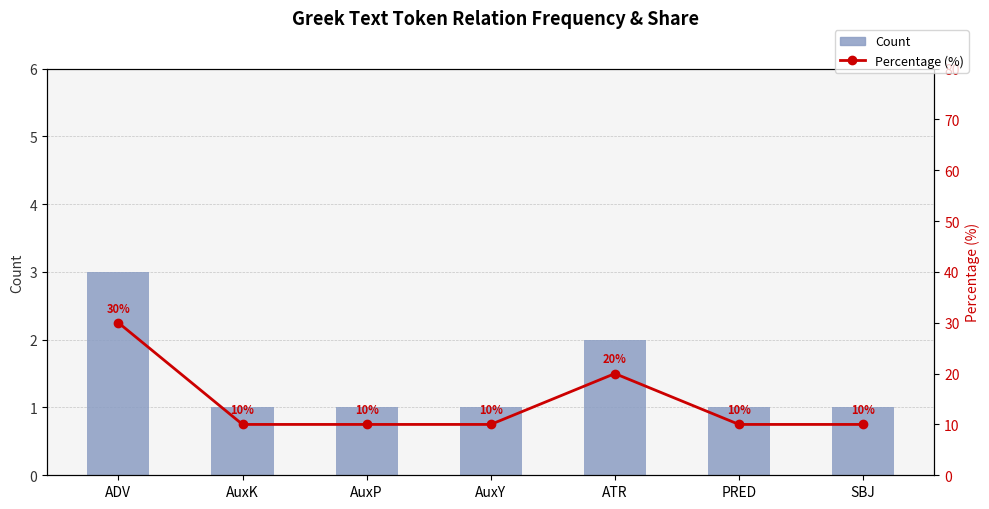

What is the value of the Count bar at the 7th from the left?

1